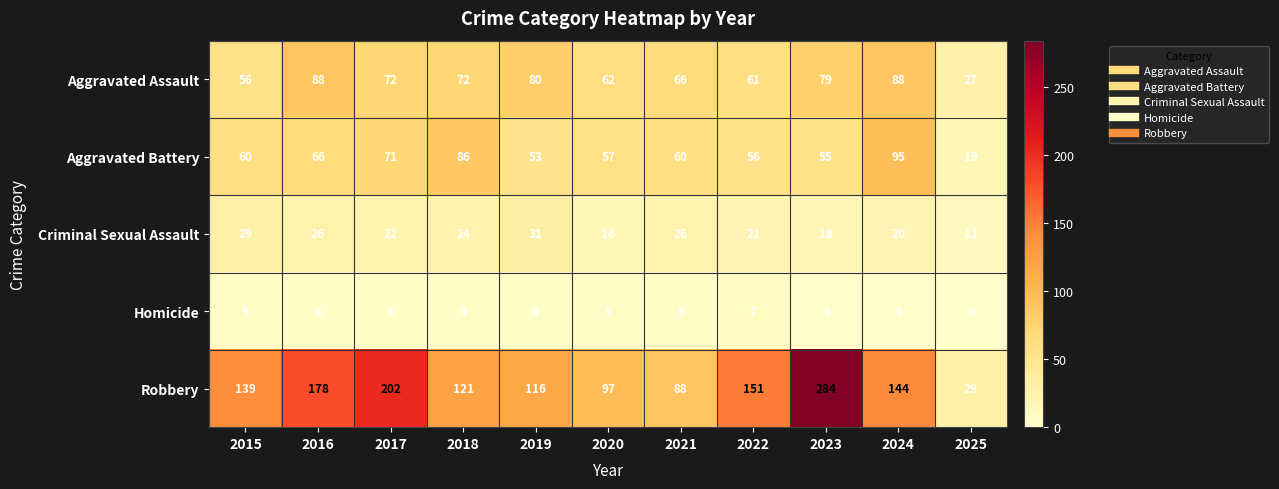

How many series are shown in this chart?

5